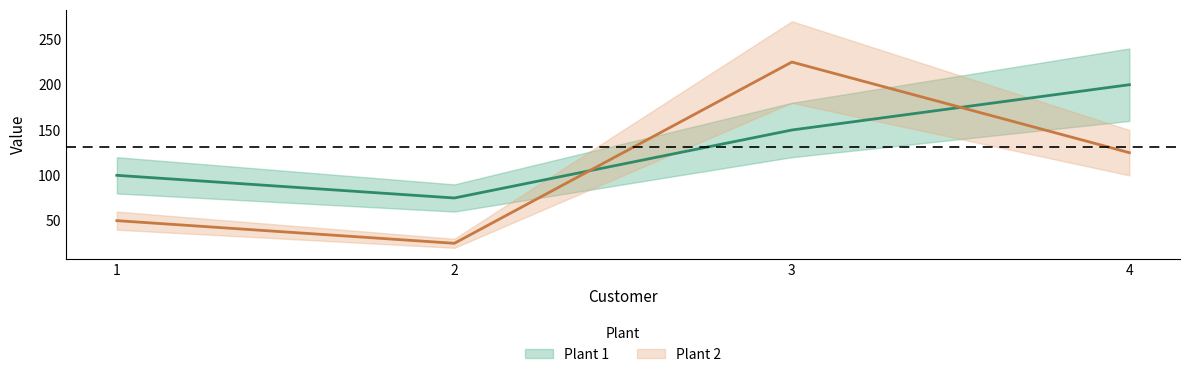

Reading left to right, extract all data points from this chart.

Plant 1: 100	75	150	200
Plant 2: 50	25	225	125